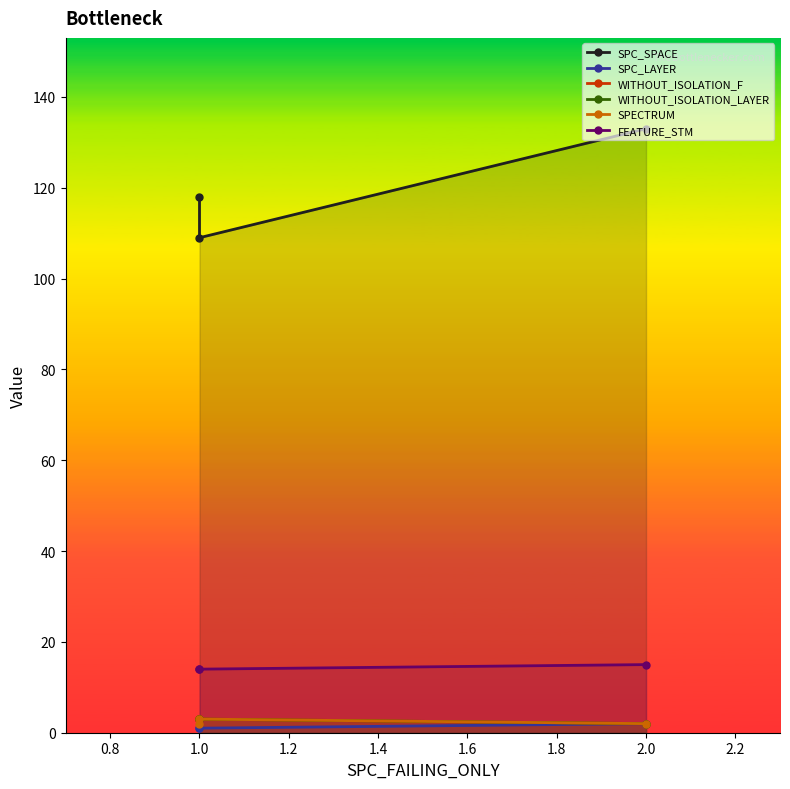

How many SPC_SPACE values are between 109 and 133?

3